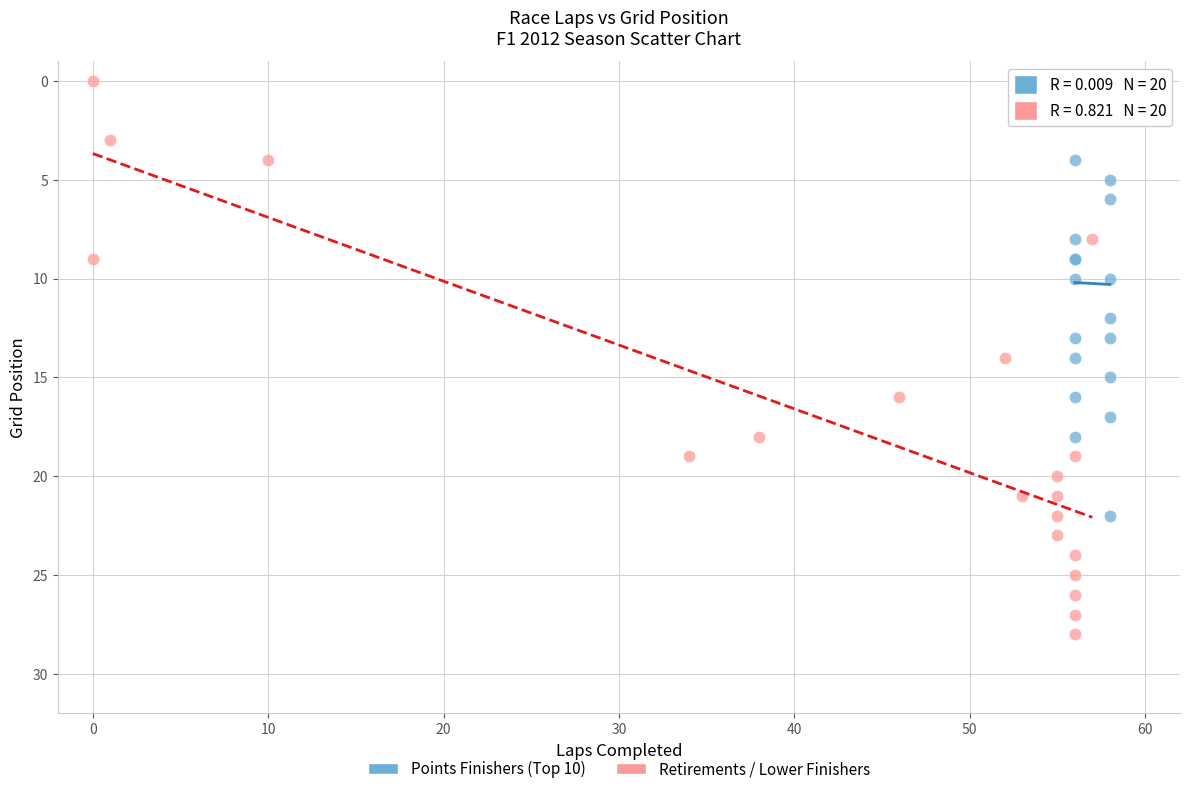

Which series contains the highest Y value?

Retirements / Lower Finishers